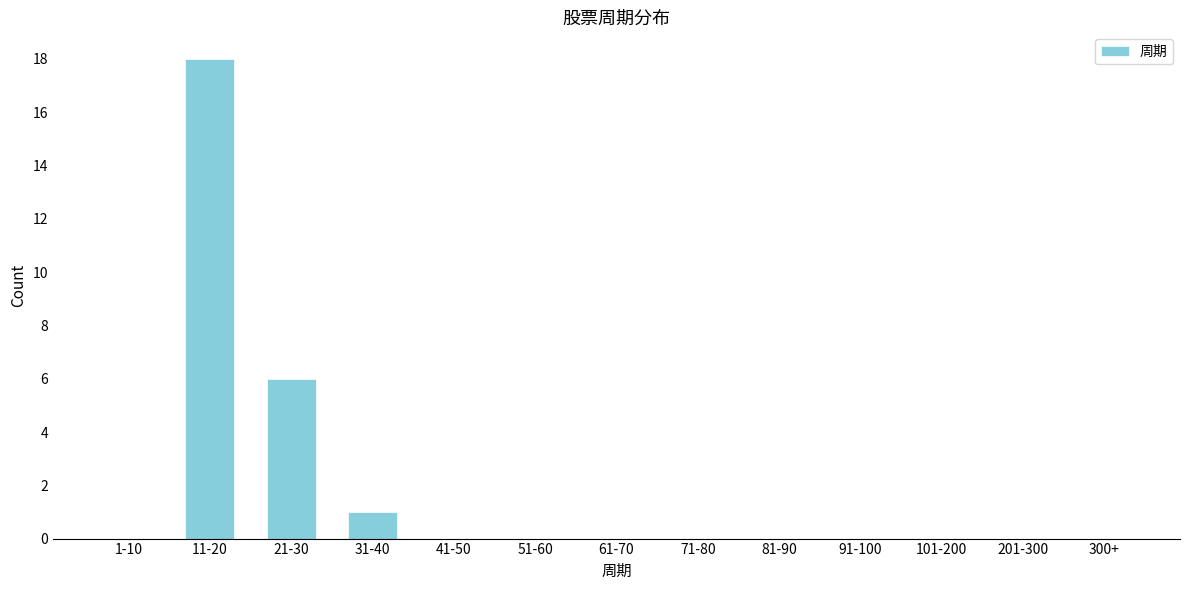

What is the sum of all values?

25